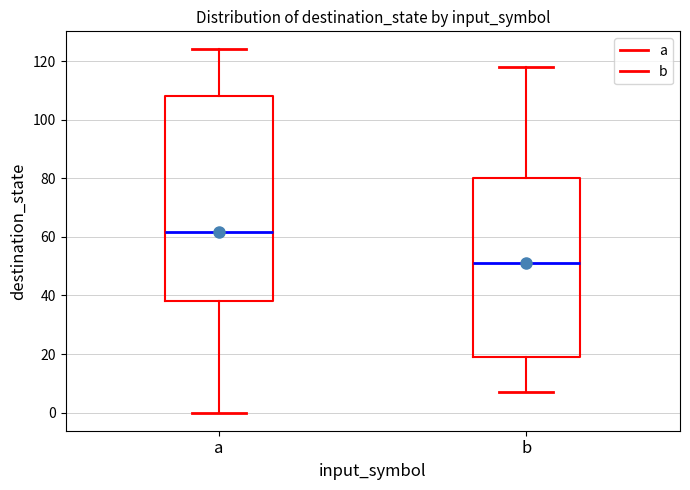

Which box's median line is the highest?

a